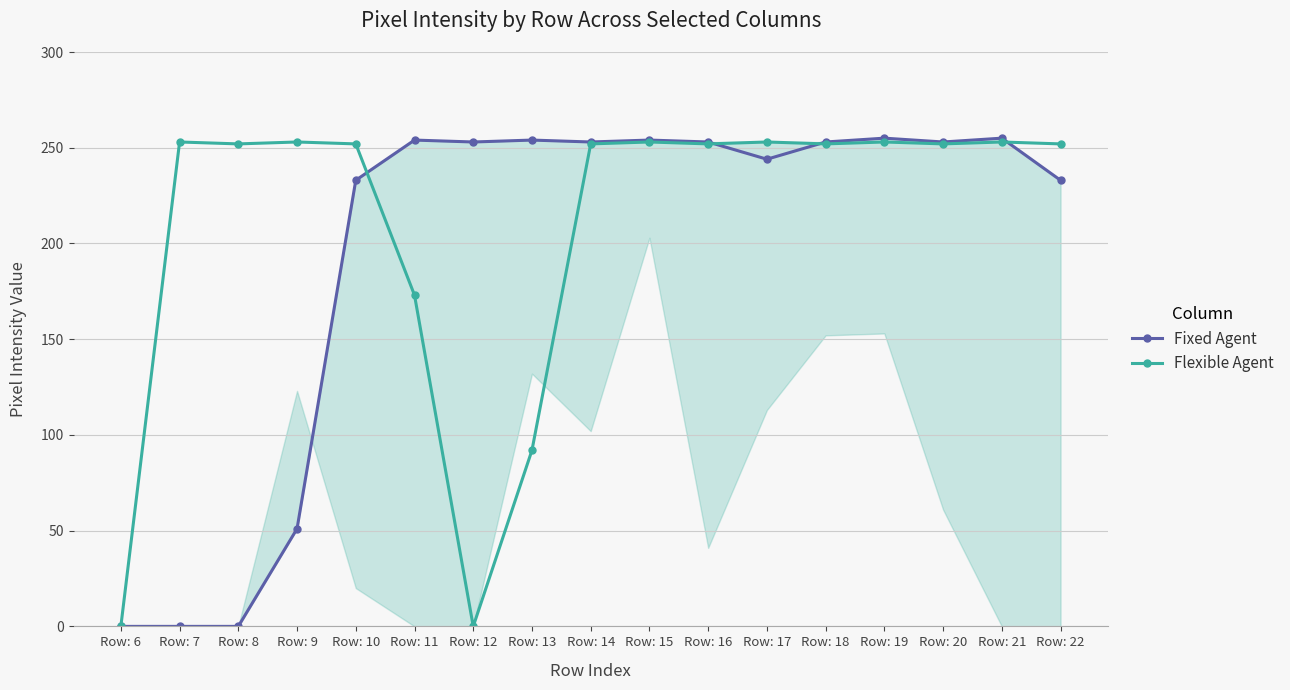

List the labels in order of Fixed Agent value, largest first.

Row: 19, Row: 21, Row: 11, Row: 13, Row: 15, Row: 12, Row: 14, Row: 16, Row: 18, Row: 20, Row: 17, Row: 10, Row: 22, Row: 9, Row: 6, Row: 7, Row: 8